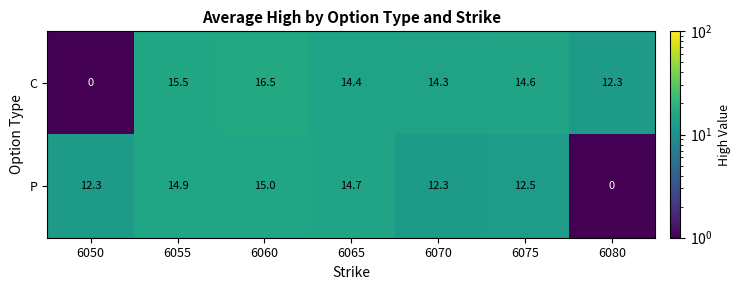

Reading left to right, transcribe all the data shown in this chart.

C: 0.0	15.5	16.5	14.4	14.3	14.6	12.3
P: 12.3	14.9	15.0	14.7	12.3	12.5	0.0